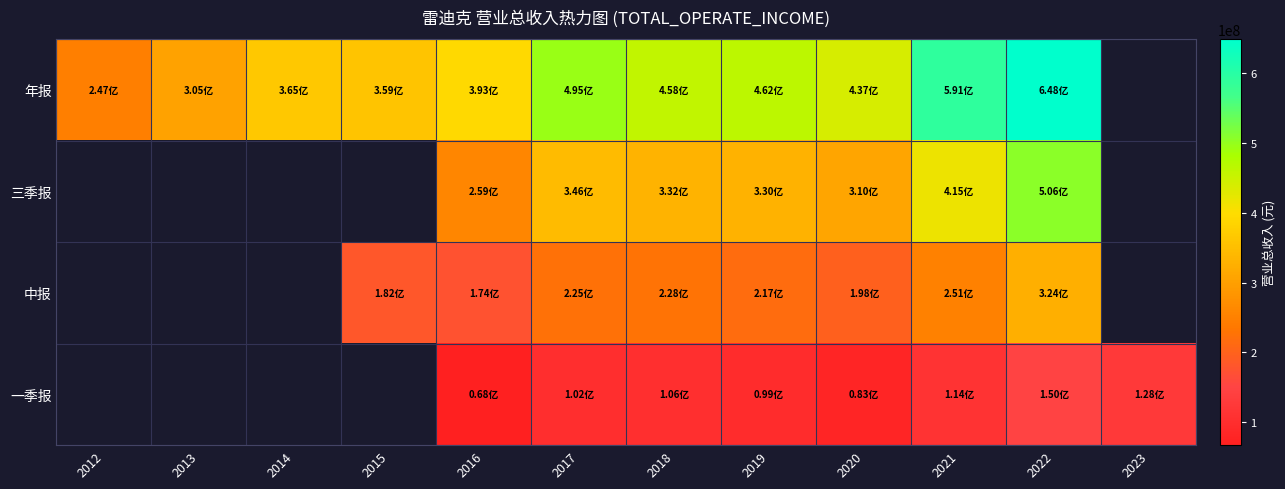

Where is 年报 nearest to the value 447280010?

2020